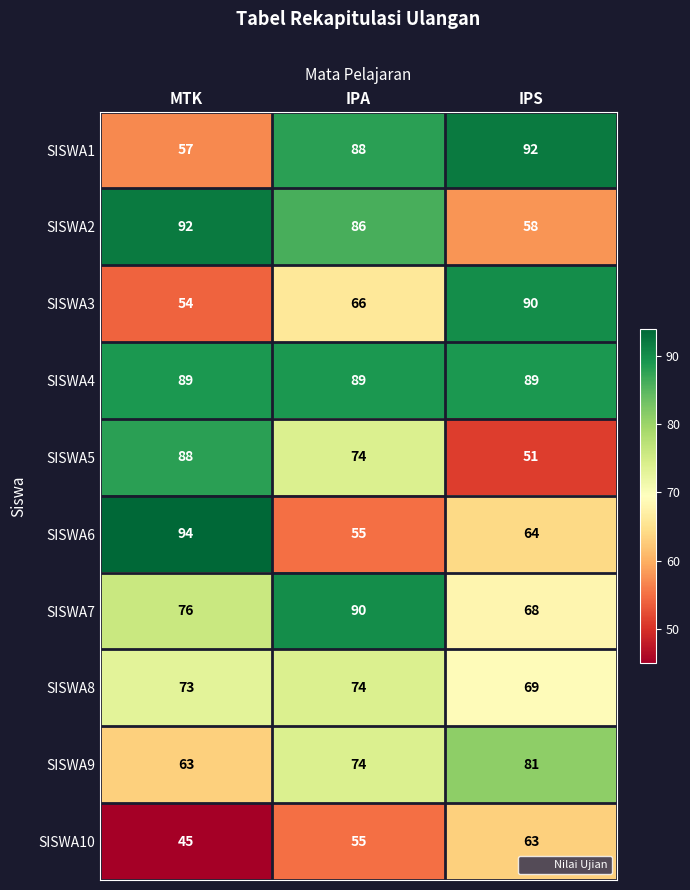

What is the difference between the highest and lowest values at IPA?

35